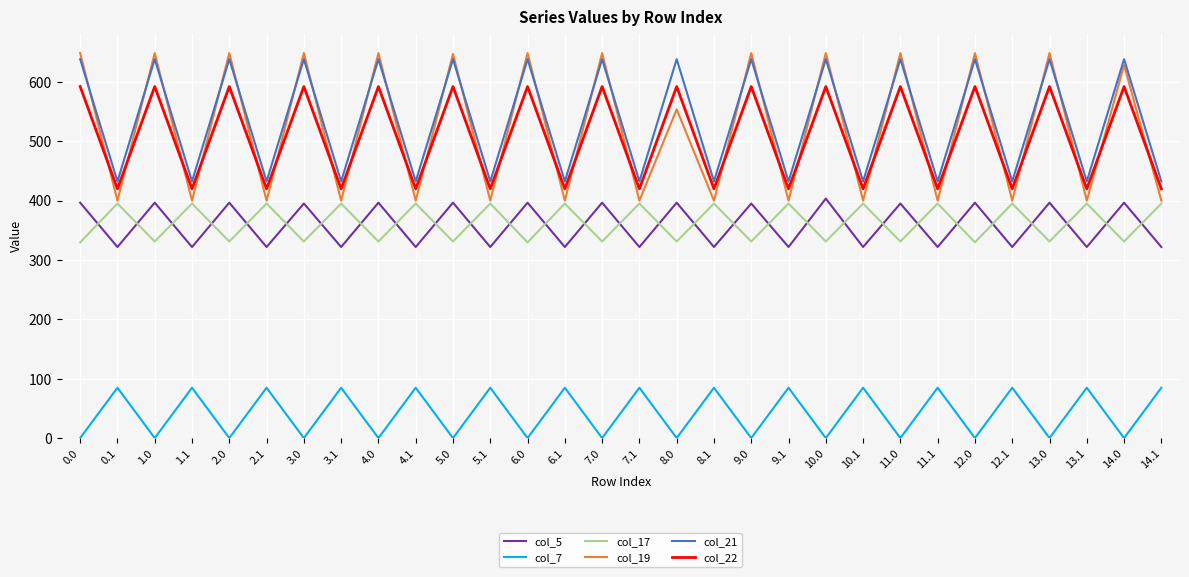

What is the total value across all series at 11.0?

2605.6